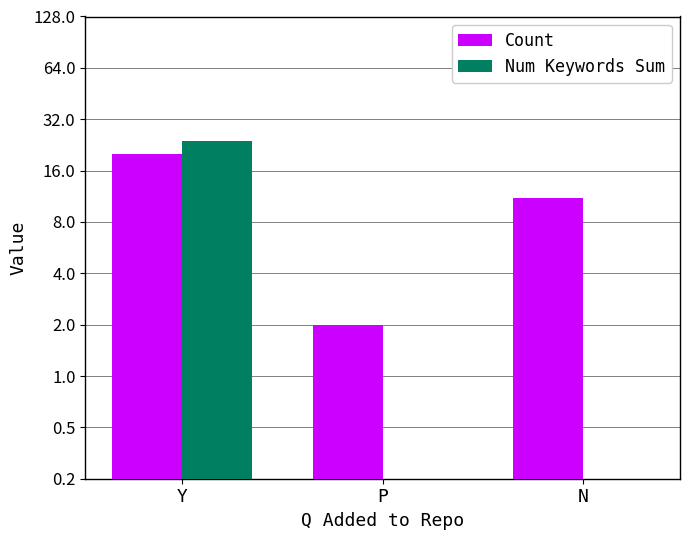

Count the Count values in the range 2 to 20.

3